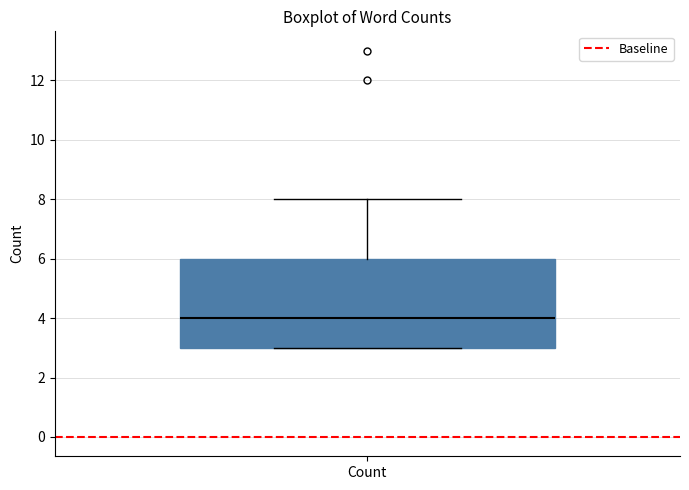

Transcribe this box plot: give where the median line is, the range the box spans, and where the two whiskers end, as read against the y-axis. The values are not printed on the chart, so give them approximately, as read against the axis.

median 4, box 3 to 6, whiskers 3 to 8